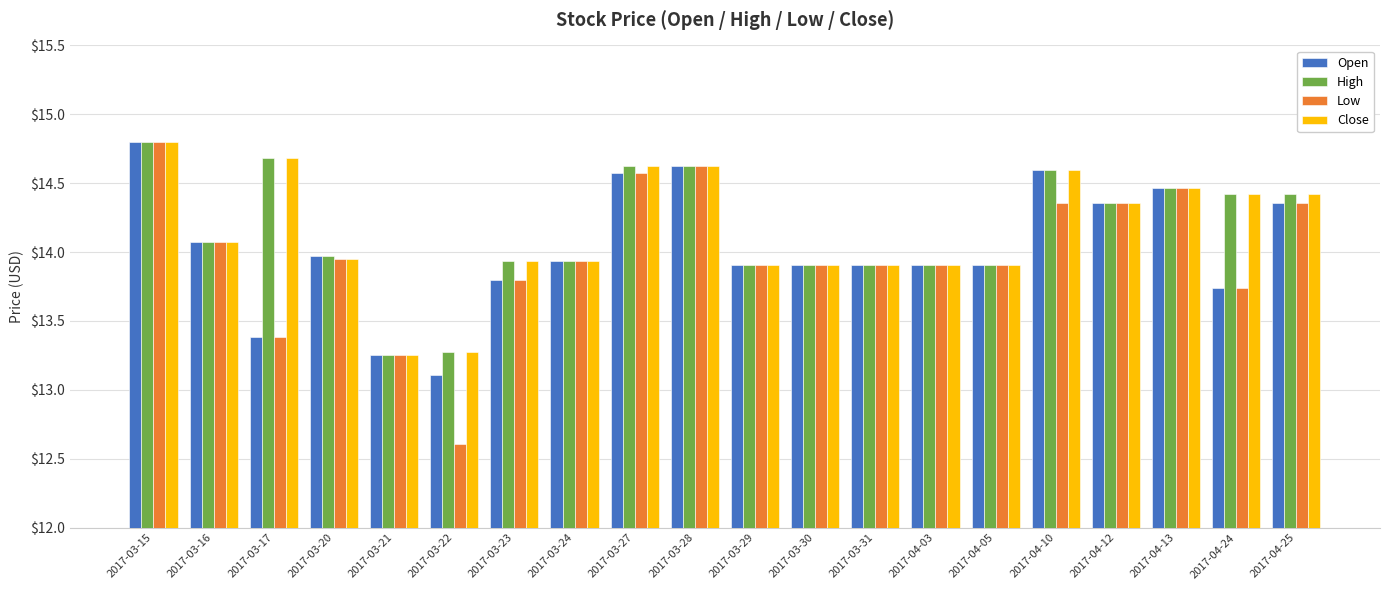

What is the difference between the Close values at 2017-03-22 and 2017-03-31?

0.6